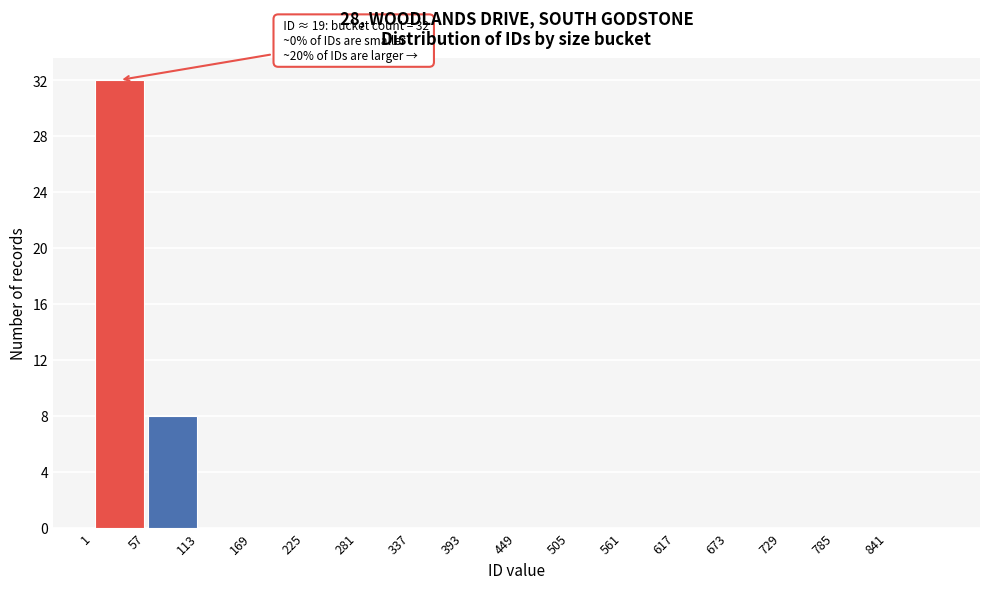

Over which range of the x-axis is the bar tallest?

1 to 57